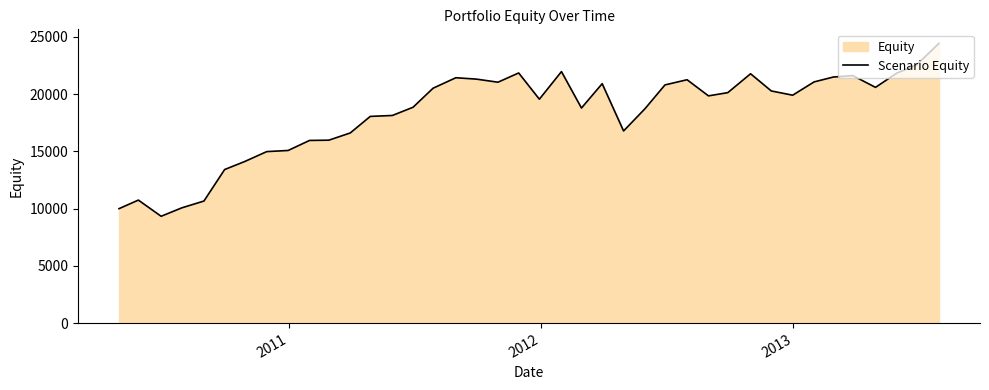

What is the difference between the maximum and minimum values?

15112.7